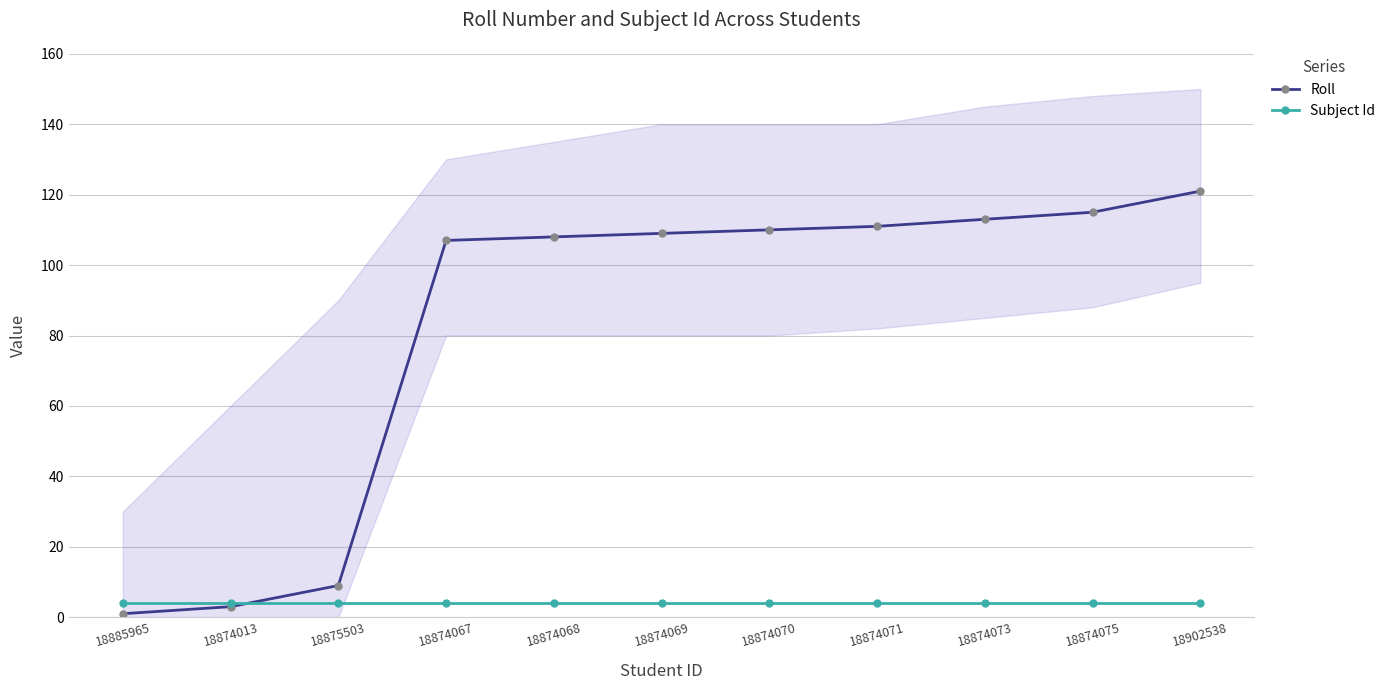

What is the maximum value shown in the chart?

121